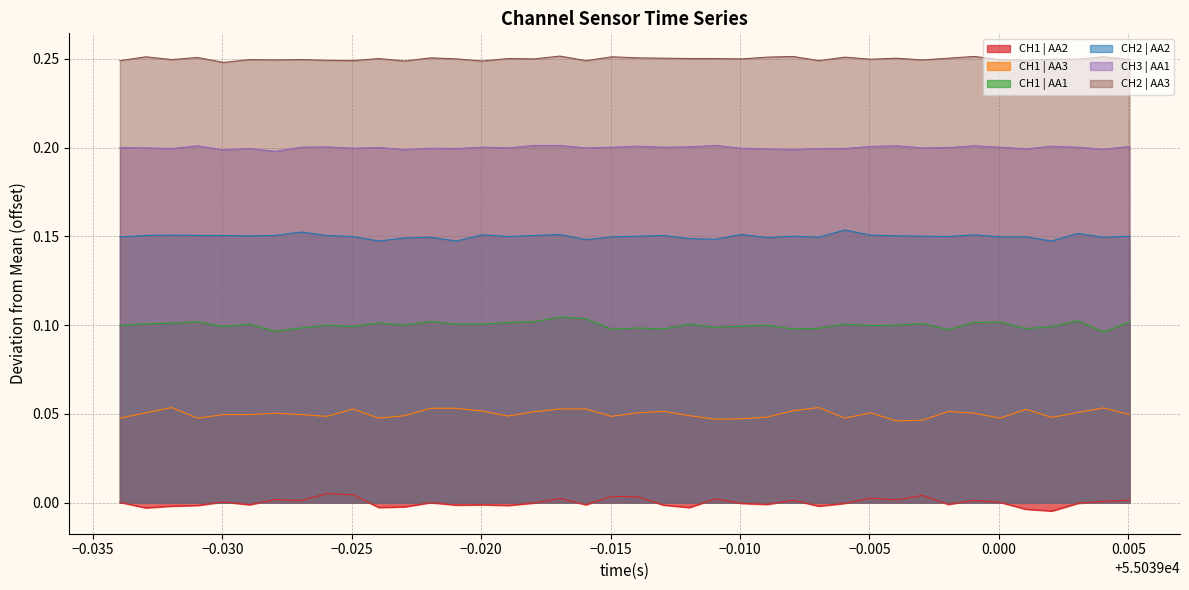

Which series has the largest total across all categories?

CH2 | AA3